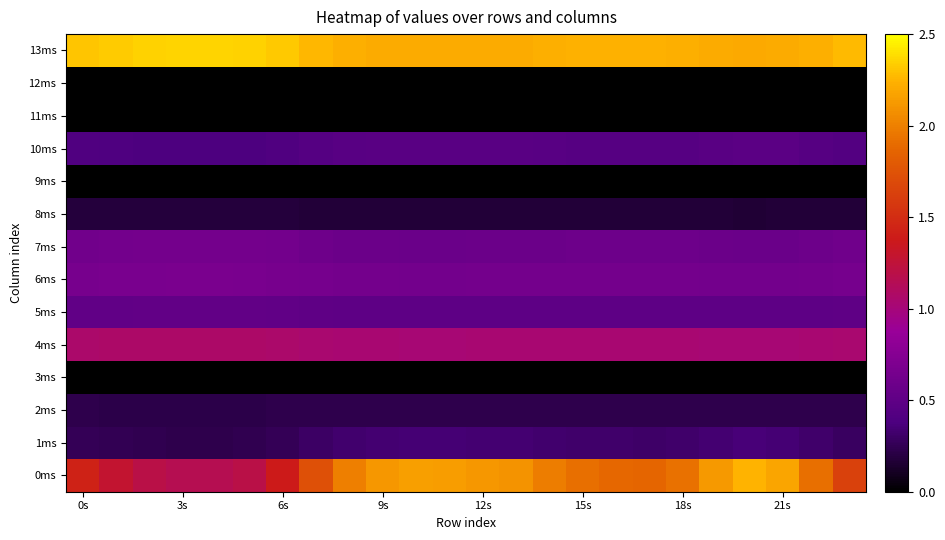

Which series has the widest spread of values?

0ms